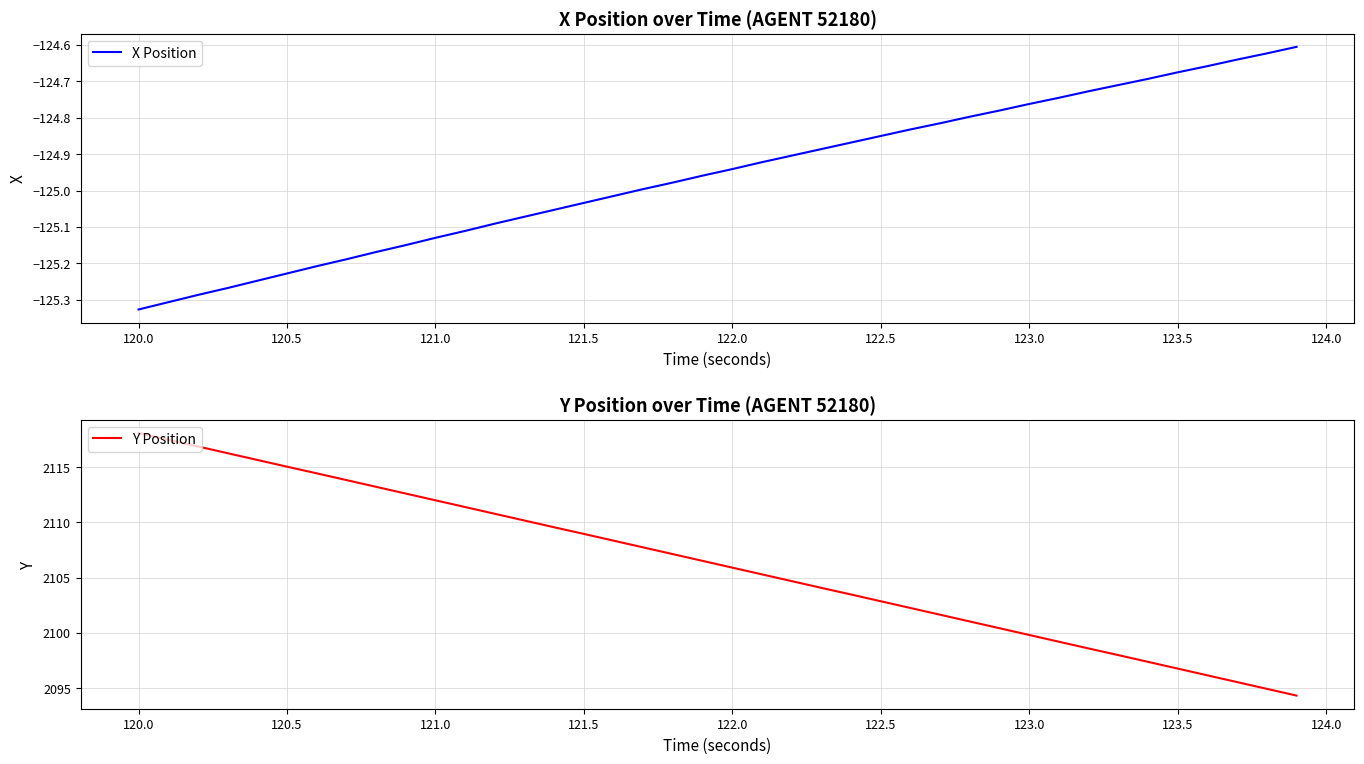

What is the value of the Y Position point at the 17th from the left?

2108.3